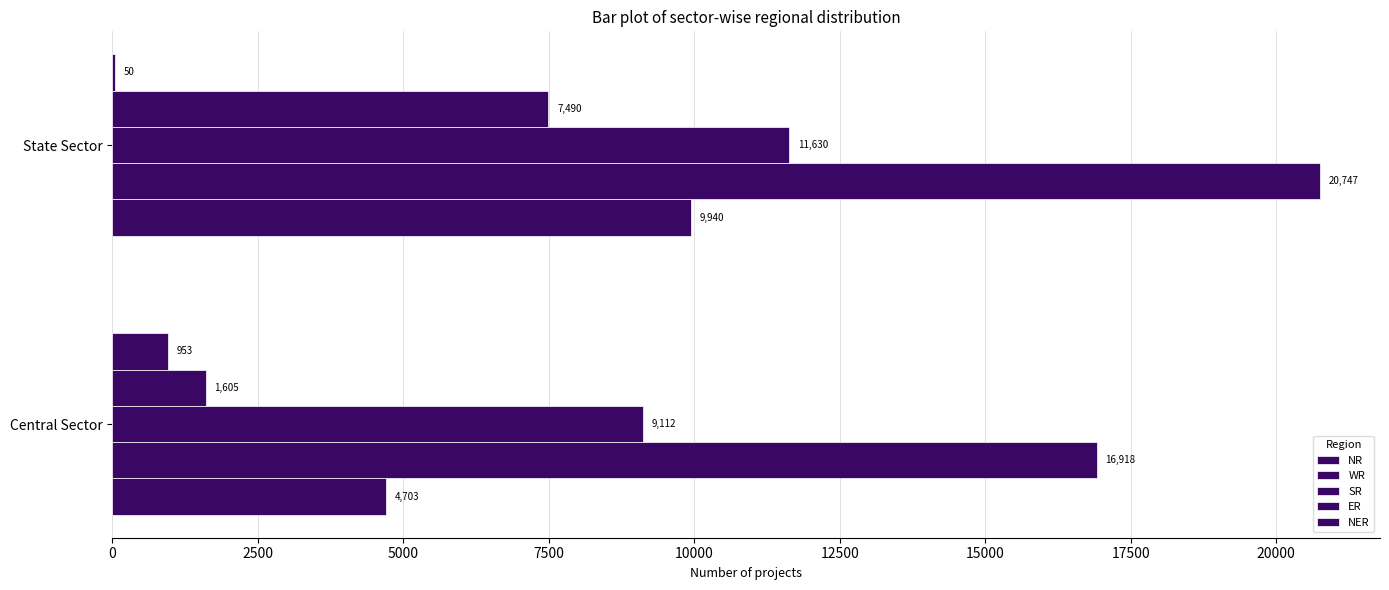

How many distinct data groups are displayed?

5